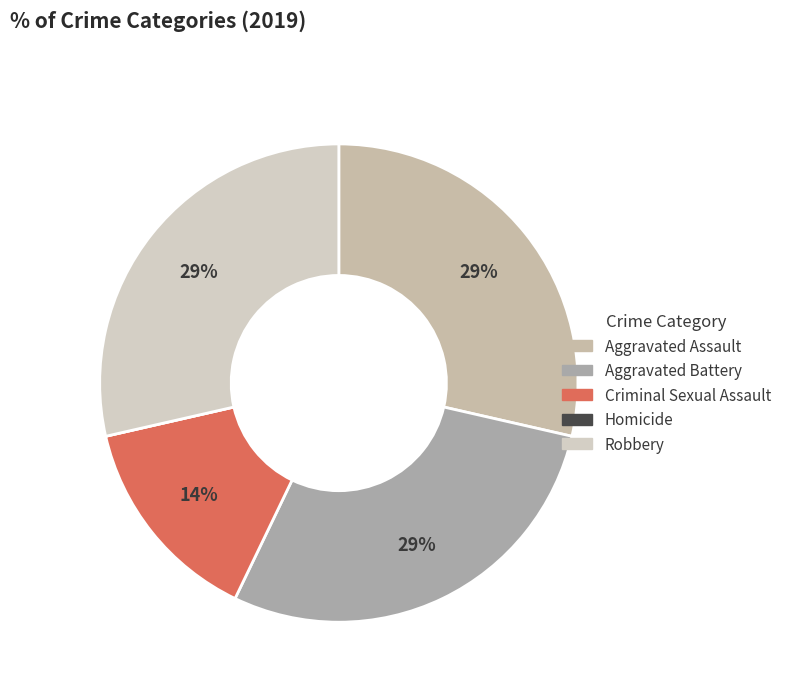

To the nearest percent, what is the combined percentage of Robbery and Criminal Sexual Assault?

43%